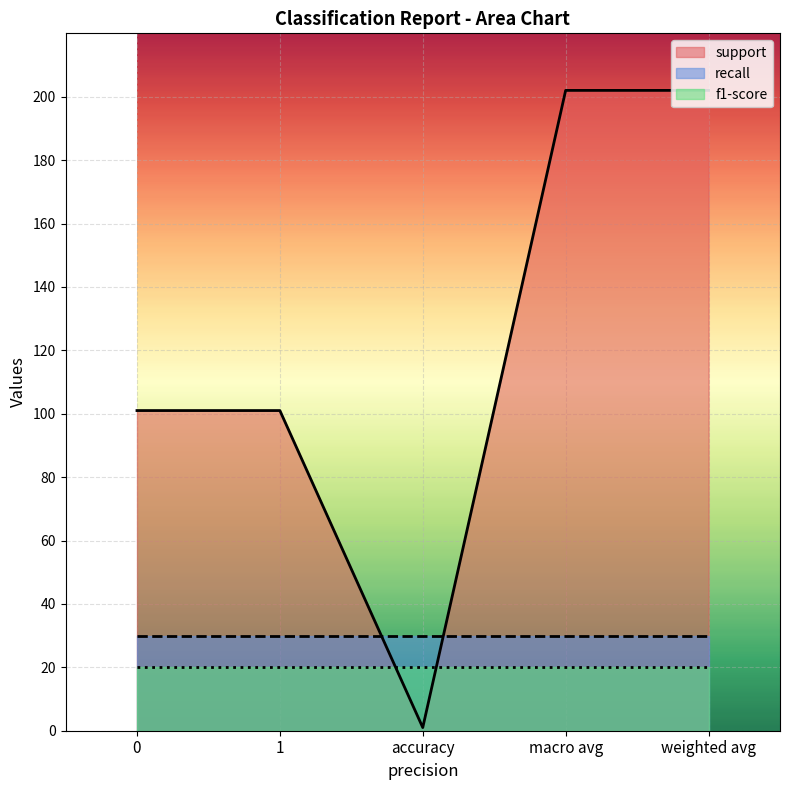

List the series in order of their peak value, lowest first.

f1-score, recall, support